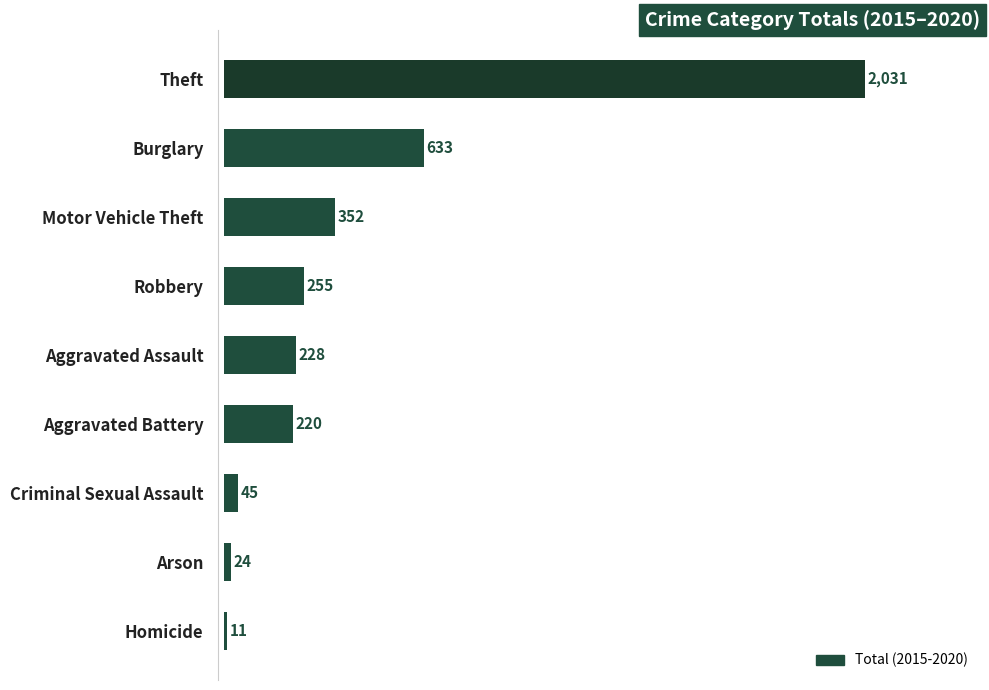

How many bars are there in total?

9